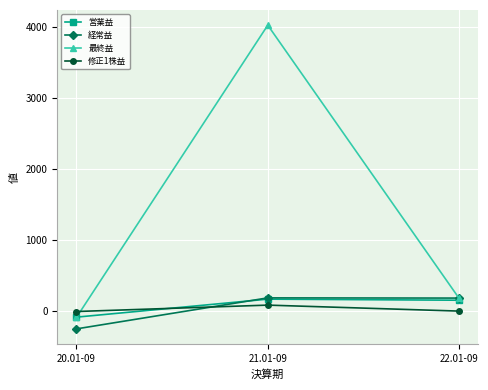

What is the difference between the 営業益 values at 22.01-09 and 20.01-09?

238.0